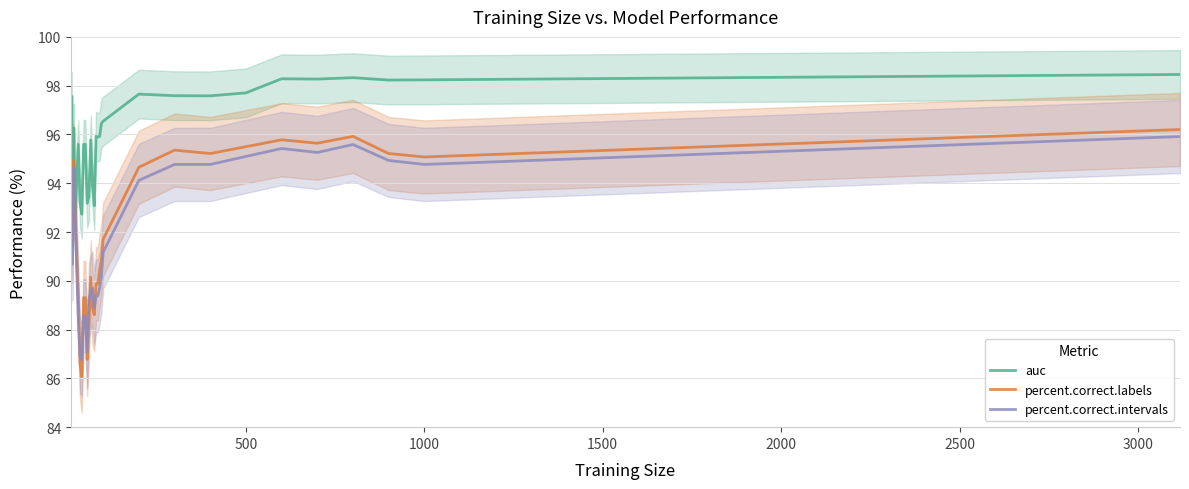

Which series has the largest total across all categories?

auc